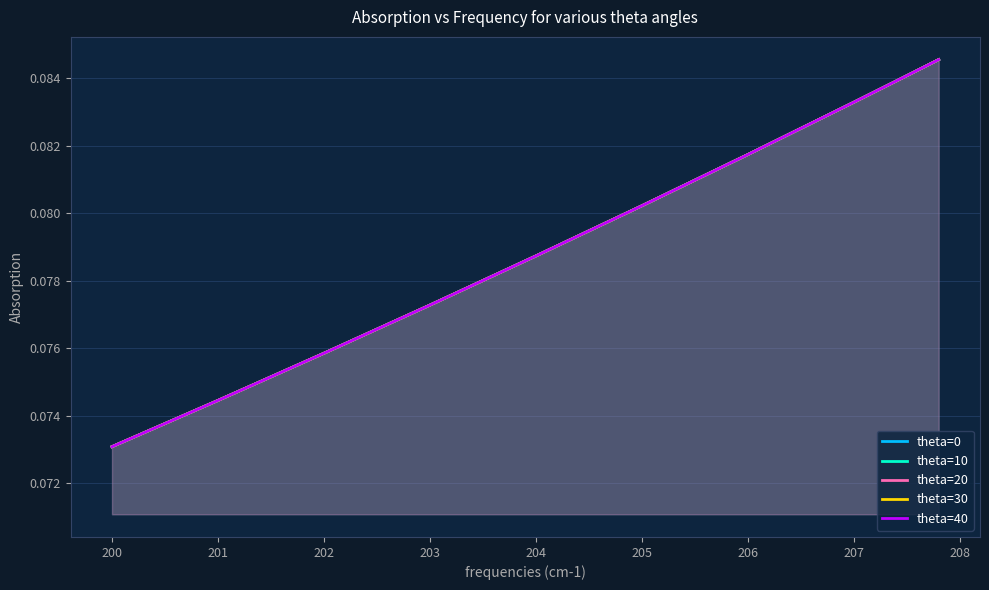

What is the sum of all theta=30 values?

0.8